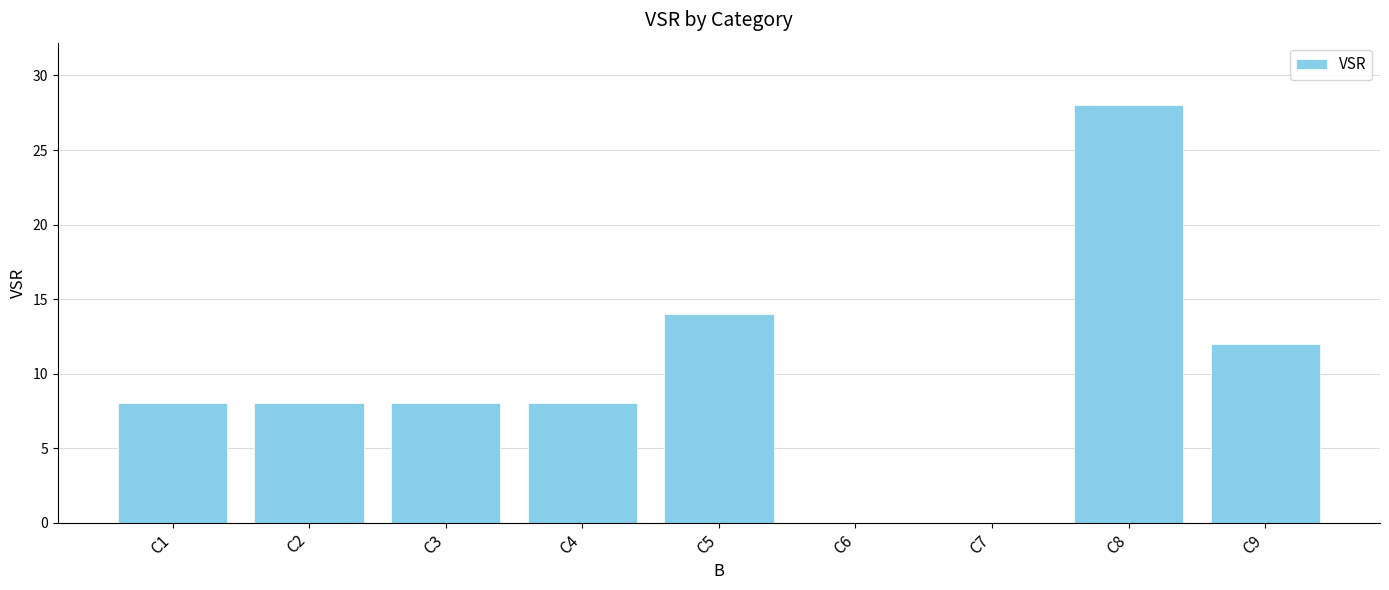

The chart shows a value of 48 at C8. True or false?

False